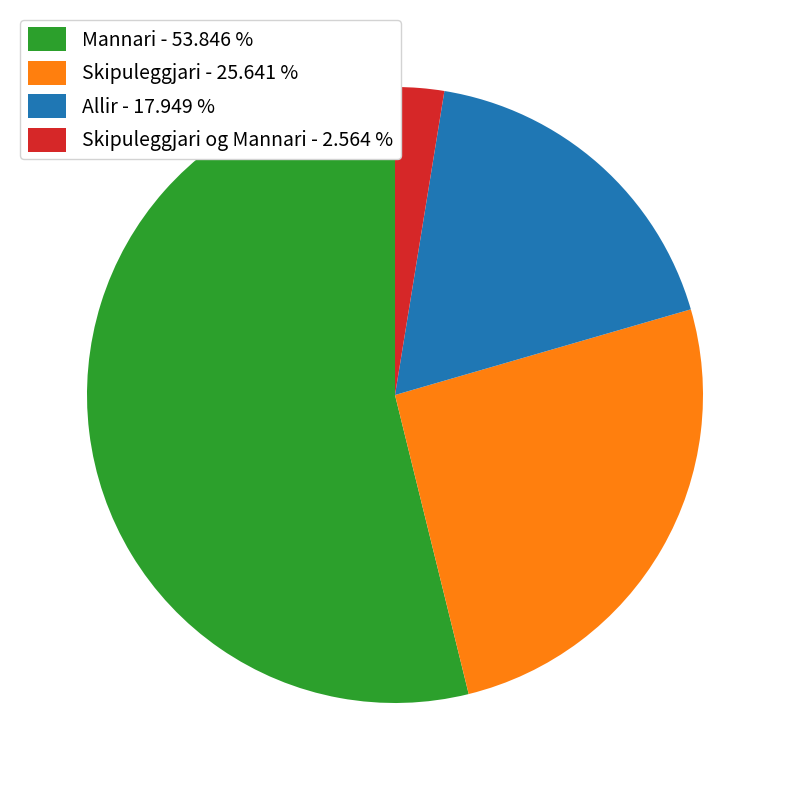

Between Skipuleggjari - 25.641 % and Skipuleggjari og Mannari - 2.564 %, which is larger?

Skipuleggjari - 25.641 %